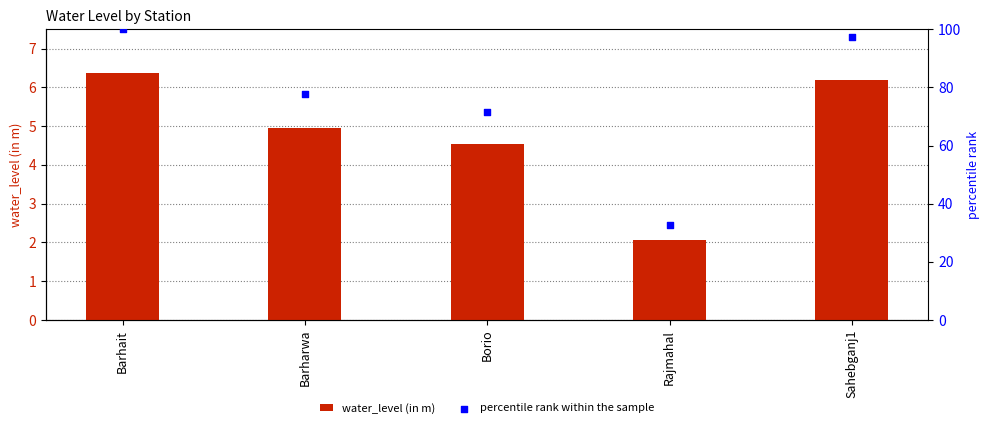

Is the value of percentile rank within the sample at Barharwa greater than the value of water_level (in m) at Rajmahal?

Yes